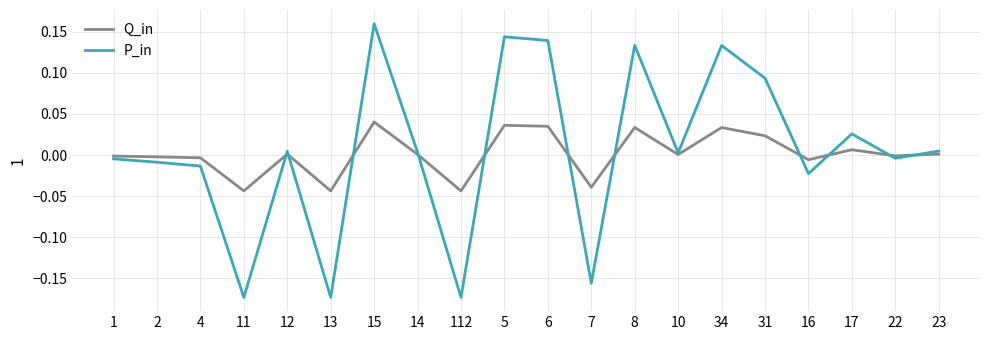

At which category is the sum across all series the highest?

15